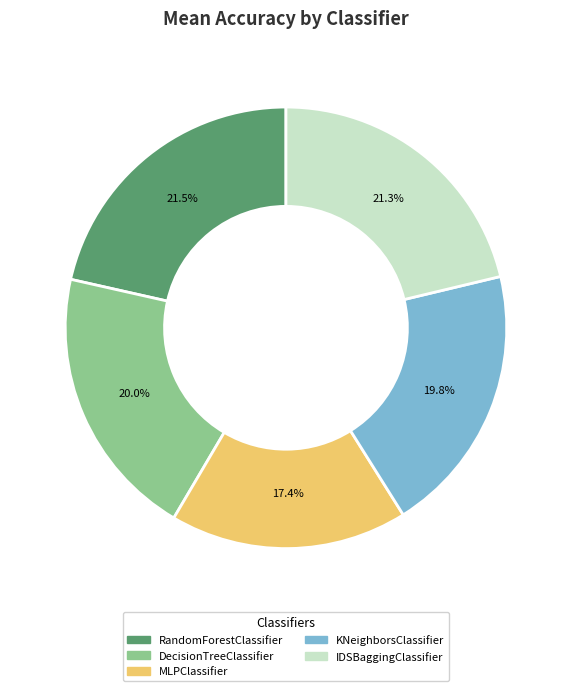

Which category has the smallest portion of the pie?

MLPClassifier